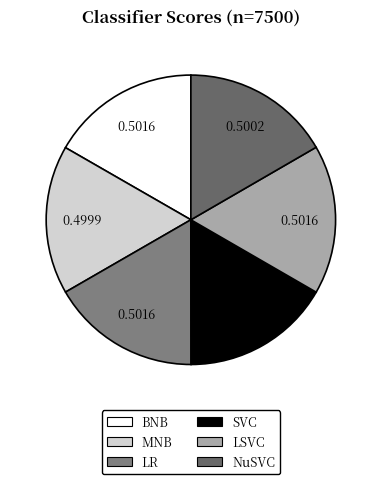

How many segments does this pie chart have?

6